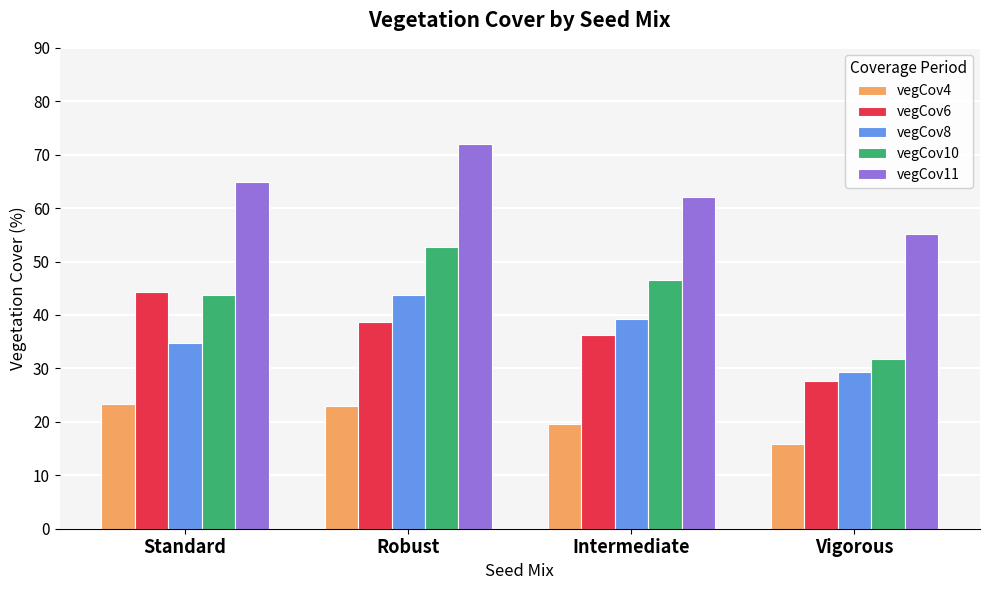

Where is vegCov10 nearest to the value 42?

Standard